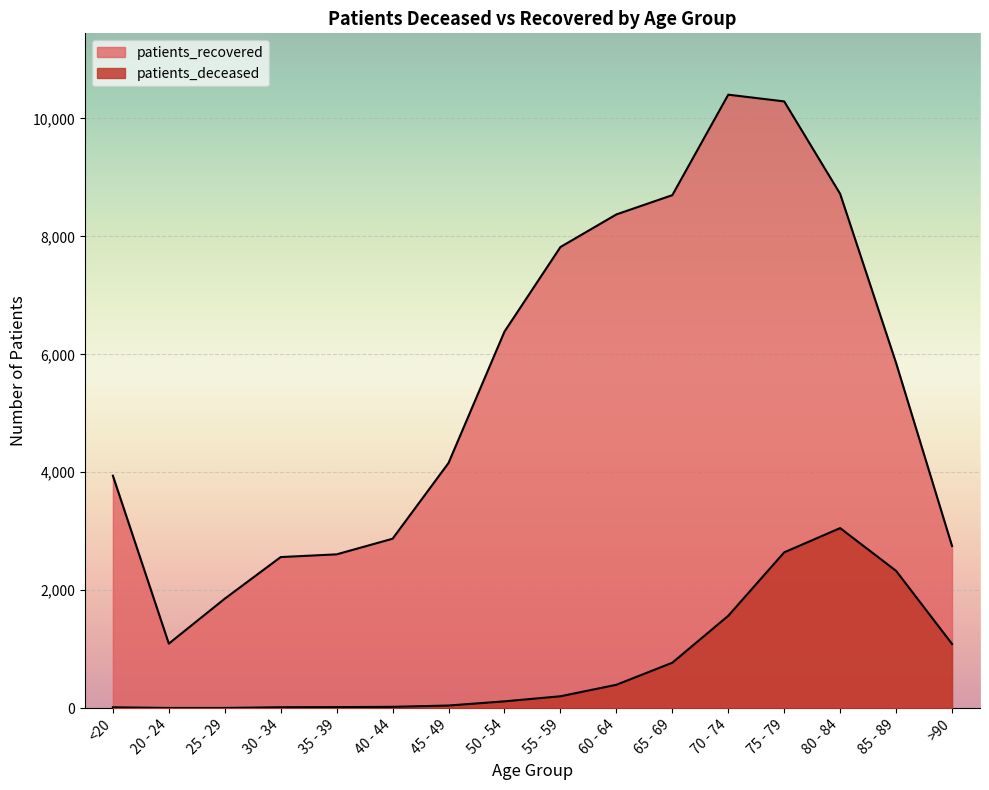

Does the chart display data point markers on the line(s)?

No